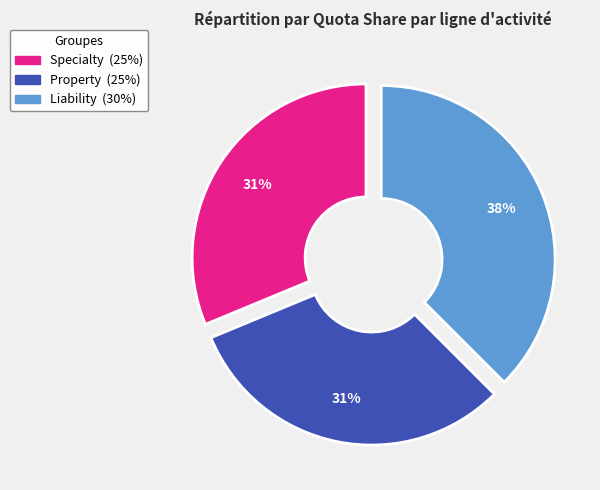

How many slices are in this pie chart?

3